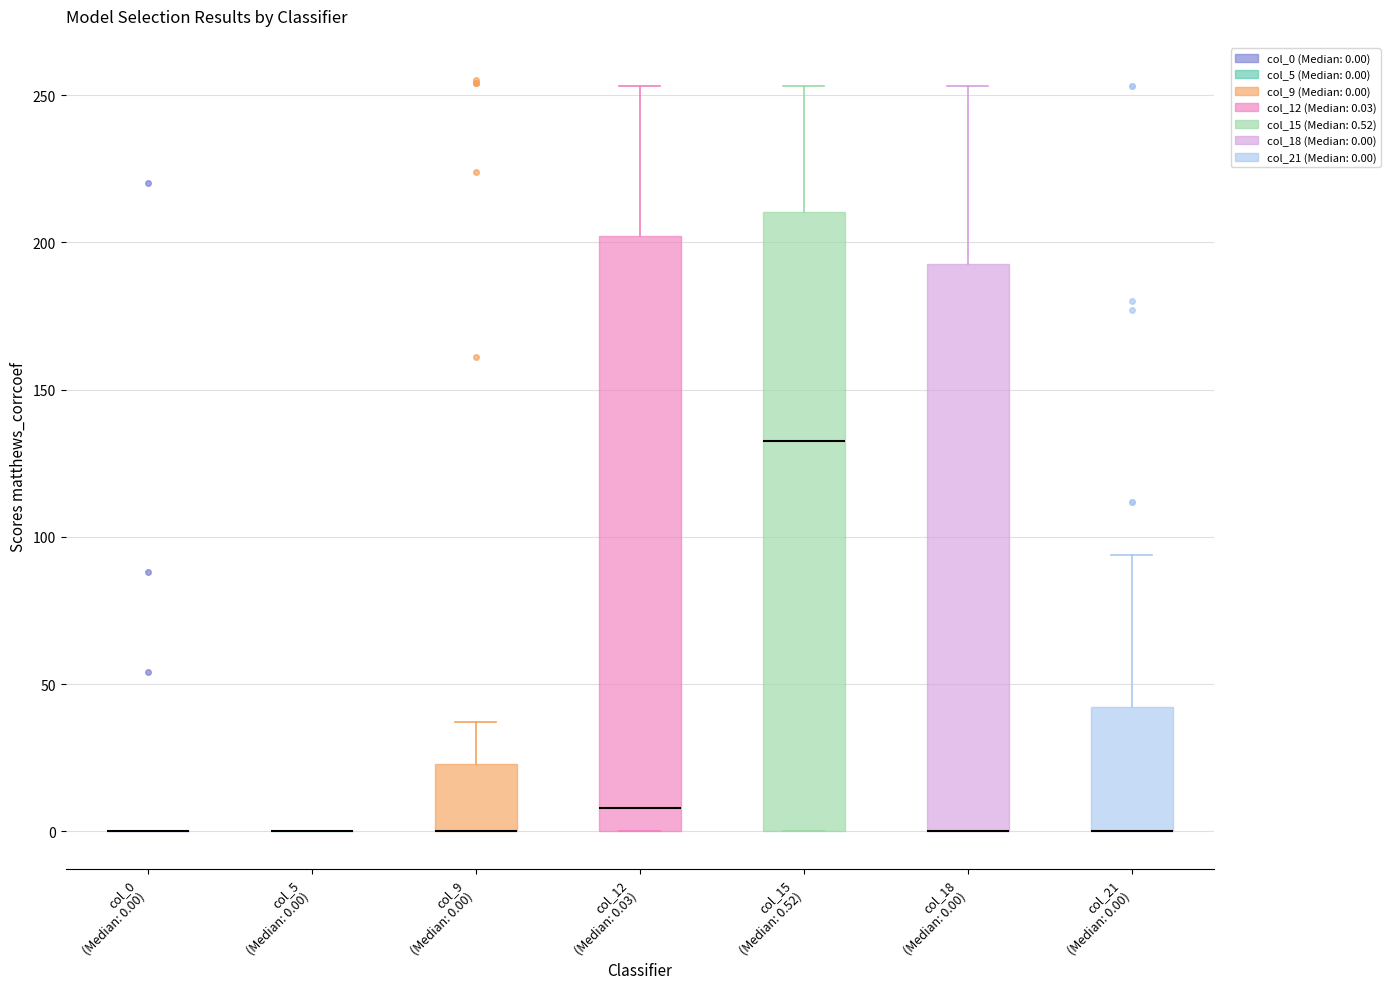

Which box is the tallest, from its lower edge to its upper edge?

col_15 (Median: 0.52)